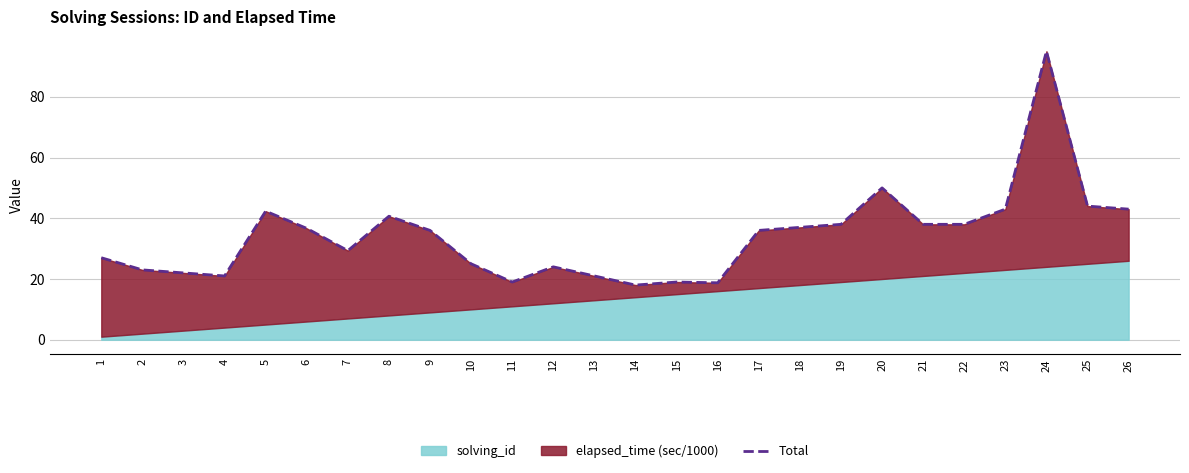

Reading right to left, what are all the values shown in this chart?

43.0	44.0	95.0	43.0	38.0	38.0	50.0	38.0	37.0	36.0	18.8	19.0	18.0	21.0	24.0	19.0	25.0	36.0	40.7	29.3	36.7	42.3	21.0	22.0	23.0	27.0